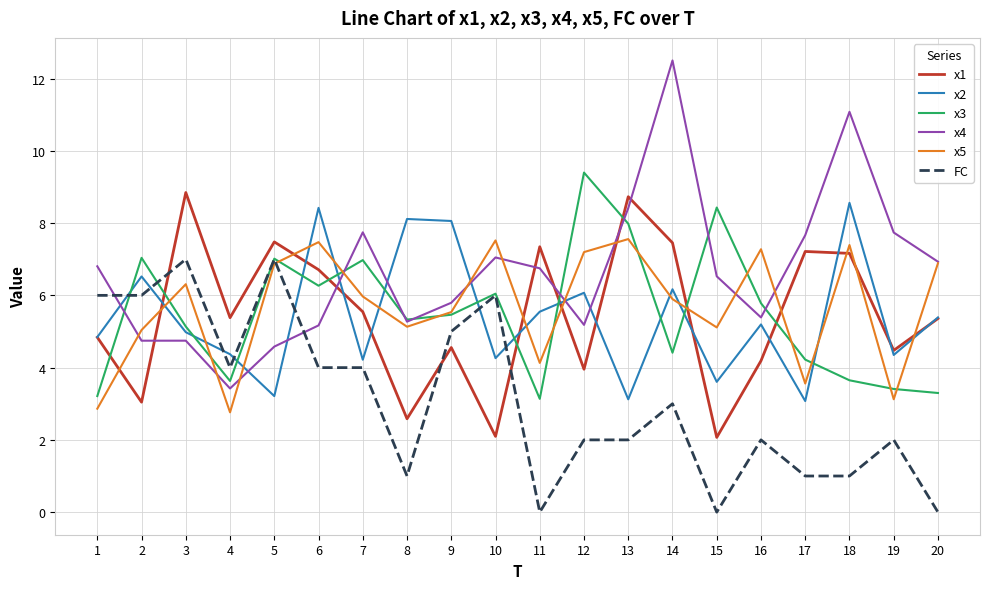

What is the spread (max minus min) of values at 9?

3.5